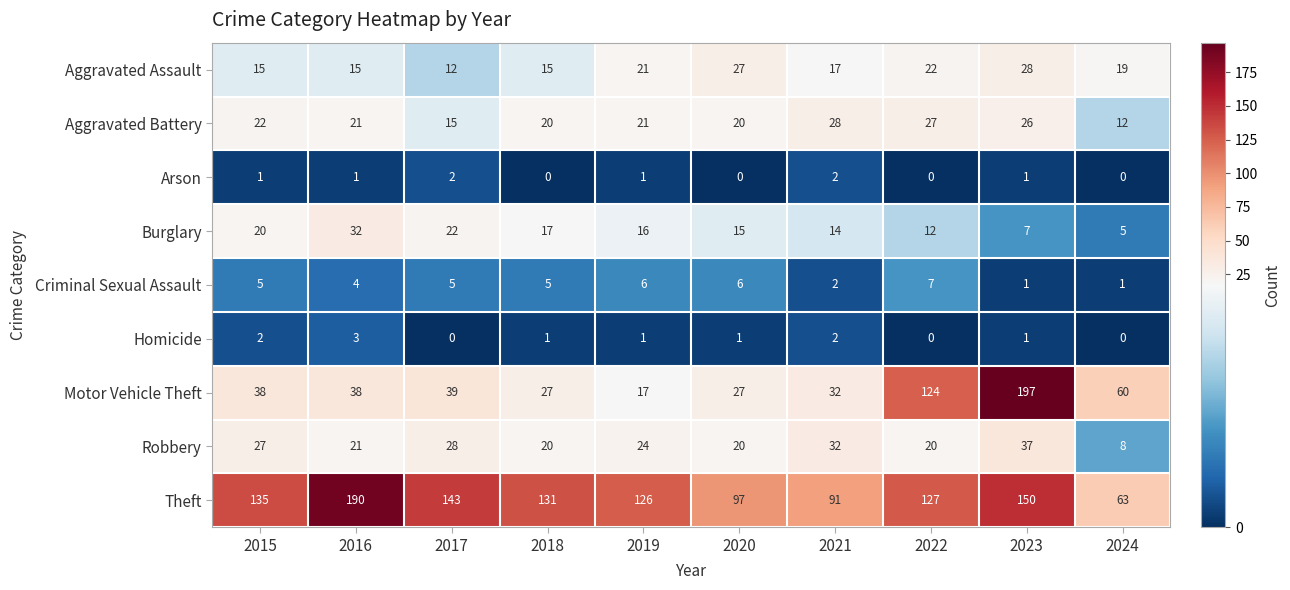

How many data points in Aggravated Assault are less than 19?

5